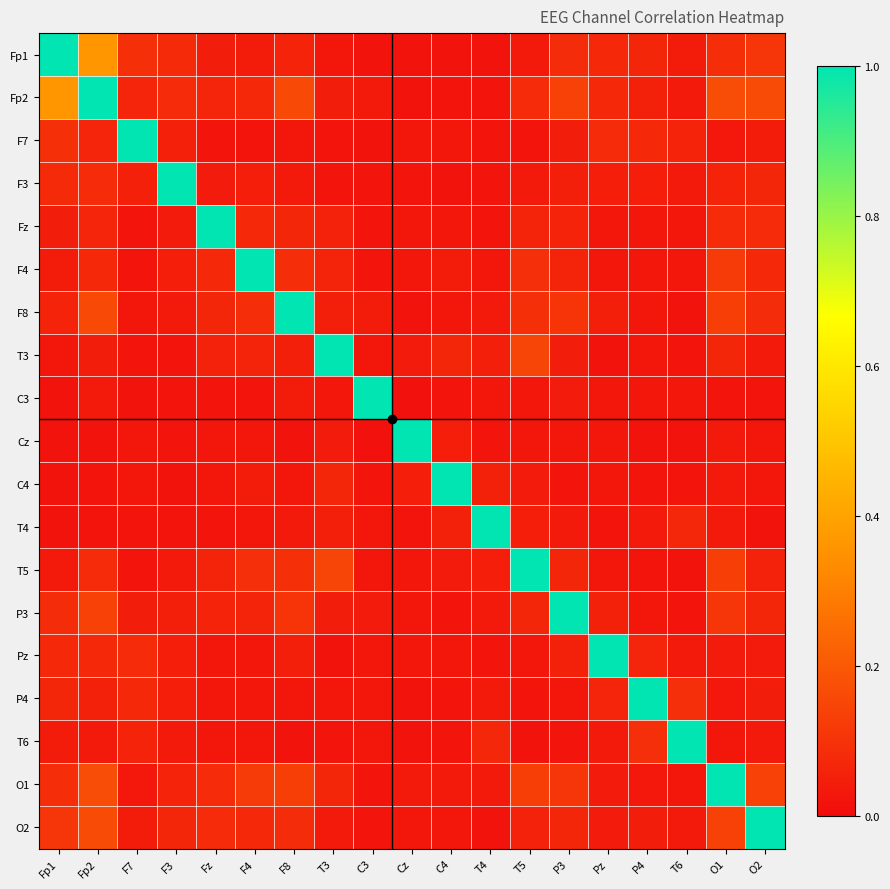

Reading left to right, transcribe all the data shown in this chart.

Fp1: Fp1=1.0	Fp2=0.4	F7=0.1	F3=0.1	Fz=0.0	F4=0.0	F8=0.1	T3=0.0	C3=0.0	Cz=0.0	C4=0.0	T4=0.0	T5=0.0	P3=0.1	Pz=0.1	P4=0.1	T6=0.0	O1=0.1	O2=0.1
Fp2: Fp1=0.4	Fp2=1.0	F7=0.1	F3=0.1	Fz=0.1	F4=0.1	F8=0.2	T3=0.0	C3=0.0	Cz=0.0	C4=0.0	T4=0.0	T5=0.1	P3=0.1	Pz=0.1	P4=0.1	T6=0.0	O1=0.2	O2=0.2
F7: Fp1=0.1	Fp2=0.1	F7=1.0	F3=0.1	Fz=0.0	F4=0.0	F8=0.0	T3=0.0	C3=0.0	Cz=0.0	C4=0.0	T4=0.0	T5=0.0	P3=0.0	Pz=0.1	P4=0.1	T6=0.1	O1=0.0	O2=0.0
F3: Fp1=0.1	Fp2=0.1	F7=0.1	F3=1.0	Fz=0.0	F4=0.0	F8=0.0	T3=0.0	C3=0.0	Cz=0.0	C4=0.0	T4=0.0	T5=0.0	P3=0.0	Pz=0.0	P4=0.0	T6=0.0	O1=0.1	O2=0.1
Fz: Fp1=0.0	Fp2=0.1	F7=0.0	F3=0.0	Fz=1.0	F4=0.1	F8=0.1	T3=0.1	C3=0.0	Cz=0.0	C4=0.0	T4=0.0	T5=0.1	P3=0.1	Pz=0.0	P4=0.0	T6=0.0	O1=0.1	O2=0.1
F4: Fp1=0.0	Fp2=0.1	F7=0.0	F3=0.0	Fz=0.1	F4=1.0	F8=0.1	T3=0.1	C3=0.0	Cz=0.0	C4=0.0	T4=0.0	T5=0.1	P3=0.1	Pz=0.0	P4=0.0	T6=0.0	O1=0.1	O2=0.1
F8: Fp1=0.1	Fp2=0.2	F7=0.0	F3=0.0	Fz=0.1	F4=0.1	F8=1.0	T3=0.0	C3=0.0	Cz=0.0	C4=0.0	T4=0.0	T5=0.1	P3=0.1	Pz=0.0	P4=0.0	T6=0.0	O1=0.1	O2=0.1
T3: Fp1=0.0	Fp2=0.0	F7=0.0	F3=0.0	Fz=0.1	F4=0.1	F8=0.0	T3=1.0	C3=0.0	Cz=0.0	C4=0.1	T4=0.0	T5=0.1	P3=0.0	Pz=0.0	P4=0.0	T6=0.0	O1=0.1	O2=0.0
C3: Fp1=0.0	Fp2=0.0	F7=0.0	F3=0.0	Fz=0.0	F4=0.0	F8=0.0	T3=0.0	C3=1.0	Cz=0.0	C4=0.0	T4=0.0	T5=0.0	P3=0.0	Pz=0.0	P4=0.0	T6=0.0	O1=0.0	O2=0.0
Cz: Fp1=0.0	Fp2=0.0	F7=0.0	F3=0.0	Fz=0.0	F4=0.0	F8=0.0	T3=0.0	C3=0.0	Cz=1.0	C4=0.0	T4=0.0	T5=0.0	P3=0.0	Pz=0.0	P4=0.0	T6=0.0	O1=0.0	O2=0.0
C4: Fp1=0.0	Fp2=0.0	F7=0.0	F3=0.0	Fz=0.0	F4=0.0	F8=0.0	T3=0.1	C3=0.0	Cz=0.0	C4=1.0	T4=0.1	T5=0.0	P3=0.0	Pz=0.0	P4=0.0	T6=0.0	O1=0.0	O2=0.0
T4: Fp1=0.0	Fp2=0.0	F7=0.0	F3=0.0	Fz=0.0	F4=0.0	F8=0.0	T3=0.0	C3=0.0	Cz=0.0	C4=0.1	T4=1.0	T5=0.0	P3=0.0	Pz=0.0	P4=0.0	T6=0.1	O1=0.0	O2=0.0
T5: Fp1=0.0	Fp2=0.1	F7=0.0	F3=0.0	Fz=0.1	F4=0.1	F8=0.1	T3=0.1	C3=0.0	Cz=0.0	C4=0.0	T4=0.0	T5=1.0	P3=0.1	Pz=0.0	P4=0.0	T6=0.0	O1=0.1	O2=0.1
P3: Fp1=0.1	Fp2=0.1	F7=0.0	F3=0.0	Fz=0.1	F4=0.1	F8=0.1	T3=0.0	C3=0.0	Cz=0.0	C4=0.0	T4=0.0	T5=0.1	P3=1.0	Pz=0.1	P4=0.0	T6=0.0	O1=0.1	O2=0.1
Pz: Fp1=0.1	Fp2=0.1	F7=0.1	F3=0.0	Fz=0.0	F4=0.0	F8=0.0	T3=0.0	C3=0.0	Cz=0.0	C4=0.0	T4=0.0	T5=0.0	P3=0.1	Pz=1.0	P4=0.1	T6=0.0	O1=0.0	O2=0.0
P4: Fp1=0.1	Fp2=0.1	F7=0.1	F3=0.0	Fz=0.0	F4=0.0	F8=0.0	T3=0.0	C3=0.0	Cz=0.0	C4=0.0	T4=0.0	T5=0.0	P3=0.0	Pz=0.1	P4=1.0	T6=0.1	O1=0.0	O2=0.0
T6: Fp1=0.0	Fp2=0.0	F7=0.1	F3=0.0	Fz=0.0	F4=0.0	F8=0.0	T3=0.0	C3=0.0	Cz=0.0	C4=0.0	T4=0.1	T5=0.0	P3=0.0	Pz=0.0	P4=0.1	T6=1.0	O1=0.0	O2=0.0
O1: Fp1=0.1	Fp2=0.2	F7=0.0	F3=0.1	Fz=0.1	F4=0.1	F8=0.1	T3=0.1	C3=0.0	Cz=0.0	C4=0.0	T4=0.0	T5=0.1	P3=0.1	Pz=0.0	P4=0.0	T6=0.0	O1=1.0	O2=0.1
O2: Fp1=0.1	Fp2=0.2	F7=0.0	F3=0.1	Fz=0.1	F4=0.1	F8=0.1	T3=0.0	C3=0.0	Cz=0.0	C4=0.0	T4=0.0	T5=0.1	P3=0.1	Pz=0.0	P4=0.0	T6=0.0	O1=0.1	O2=1.0